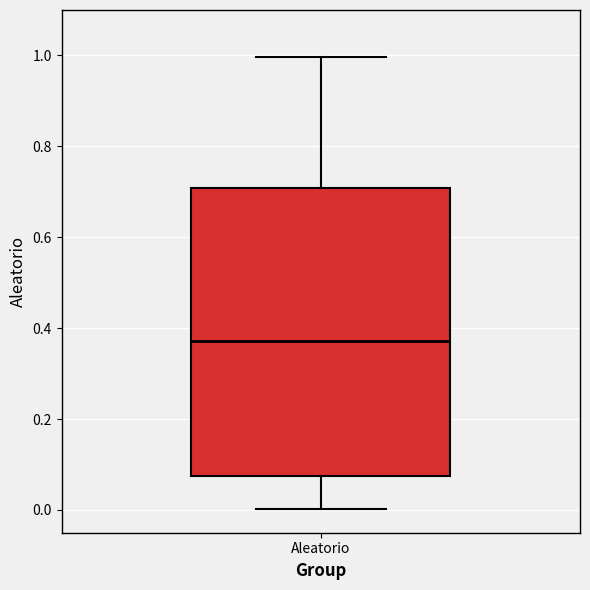

Where does the lower whisker of the box for Aleatorio end on the y-axis? The values are not printed on the chart, so give them approximately, as read against the axis.

0.00